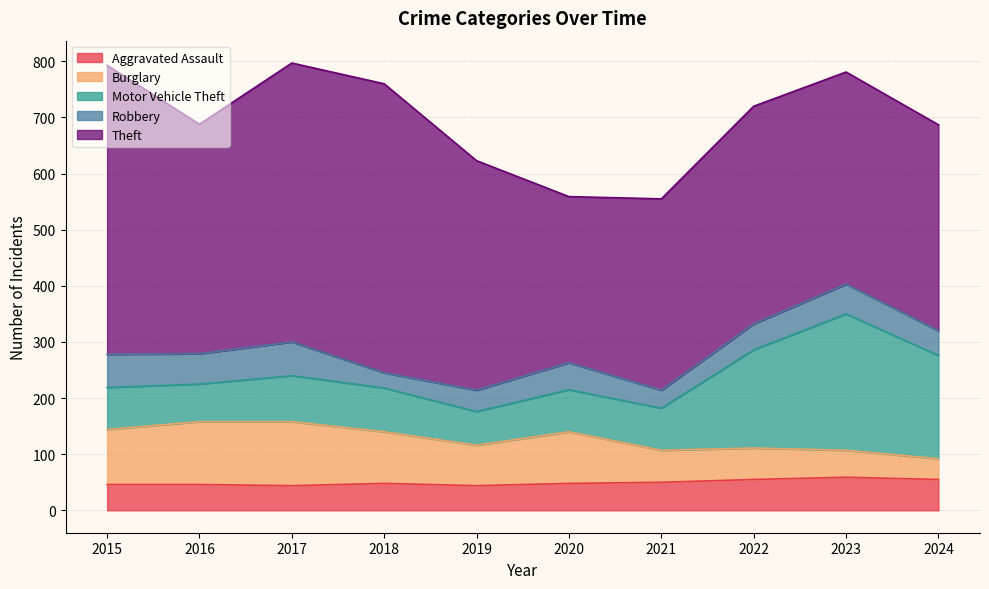

What is the total value across all series at 2021?

555